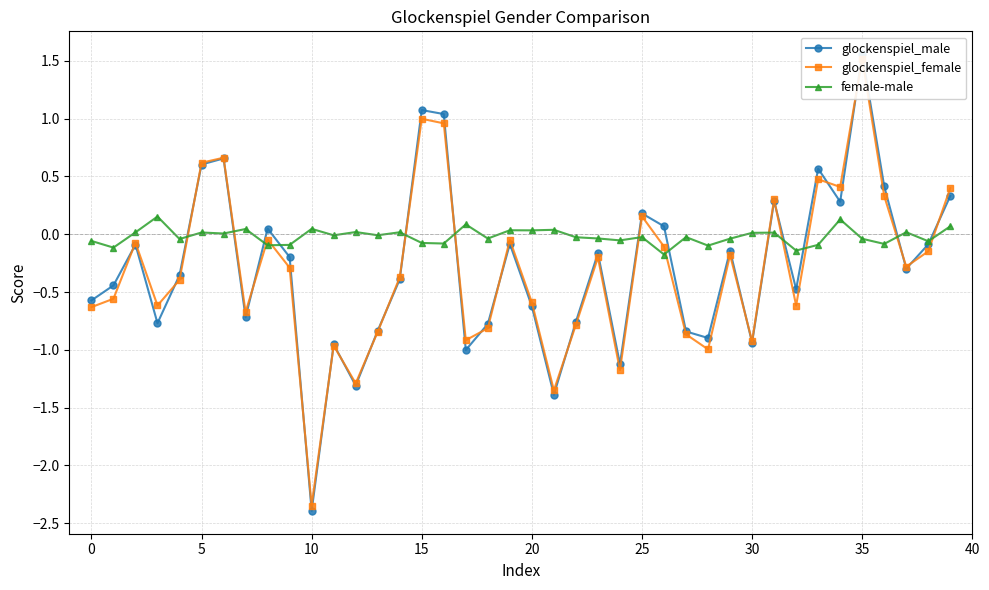

True or false: female-male has more than 2 interior local peaks.

True